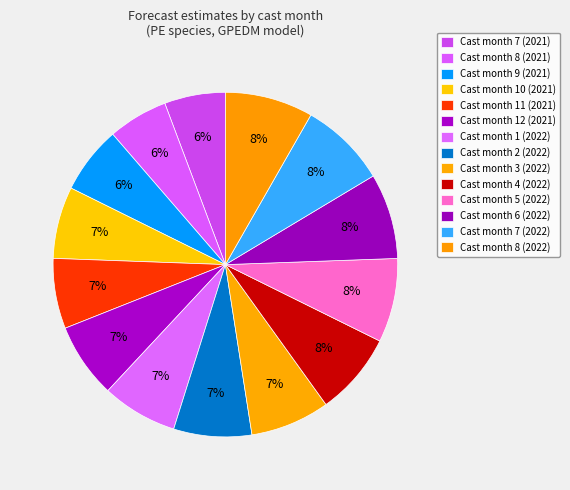

How many slices are in this pie chart?

14